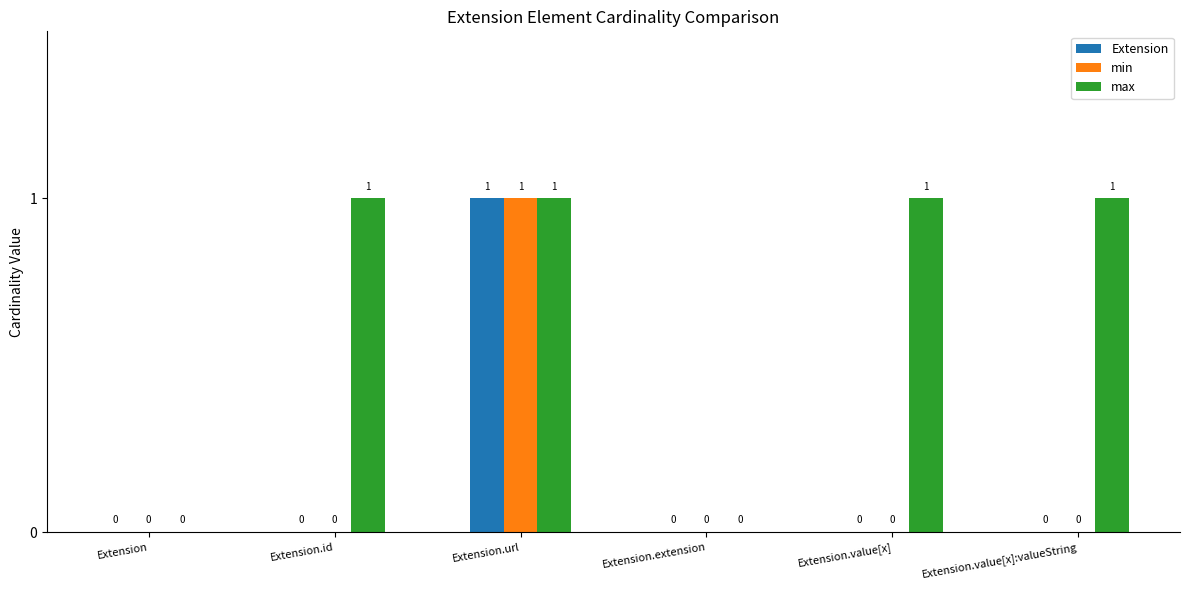

How many values in max are above zero?

4